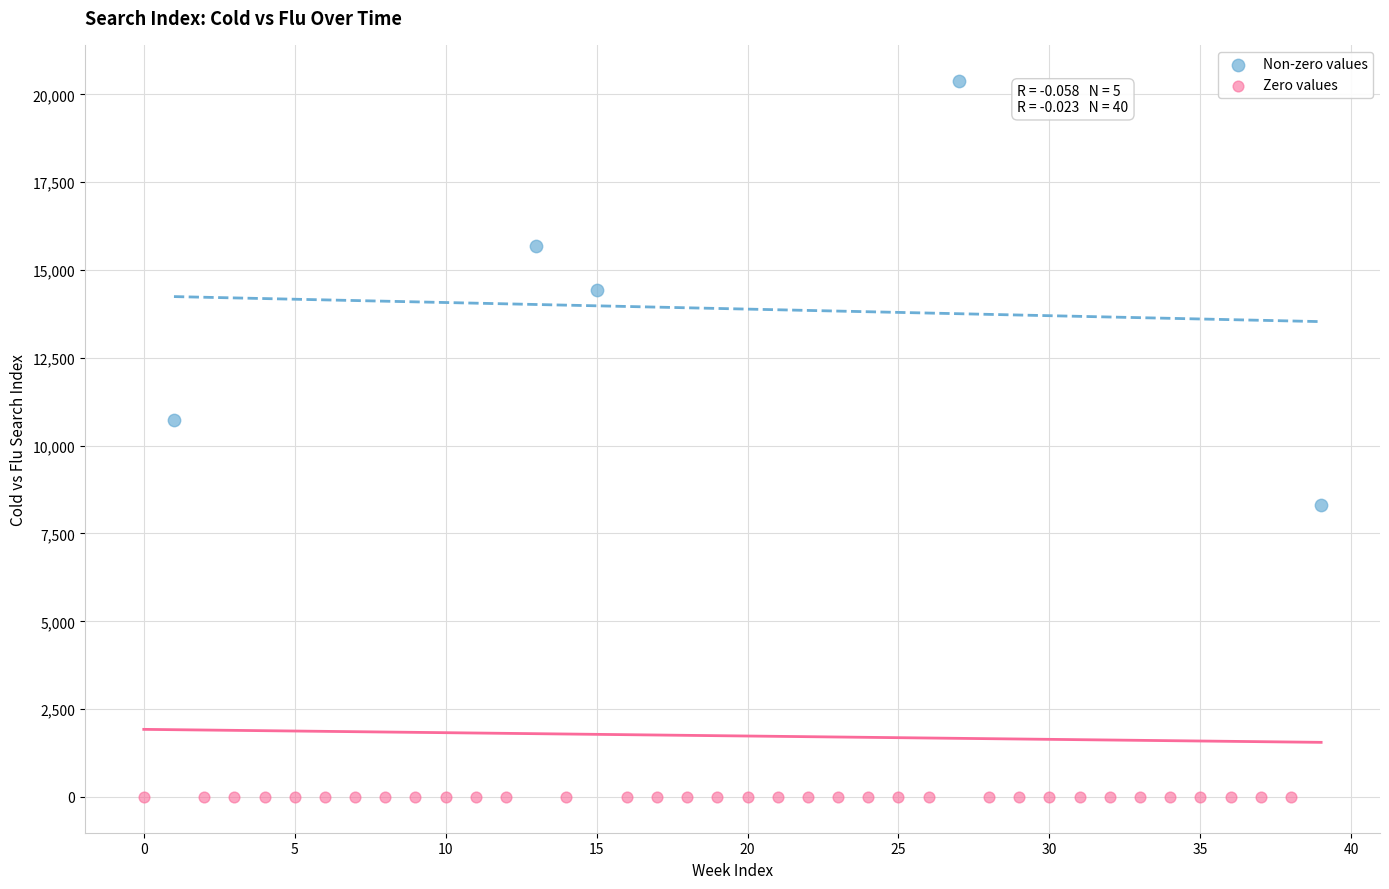

Which series contains the highest Y value?

Non-zero values